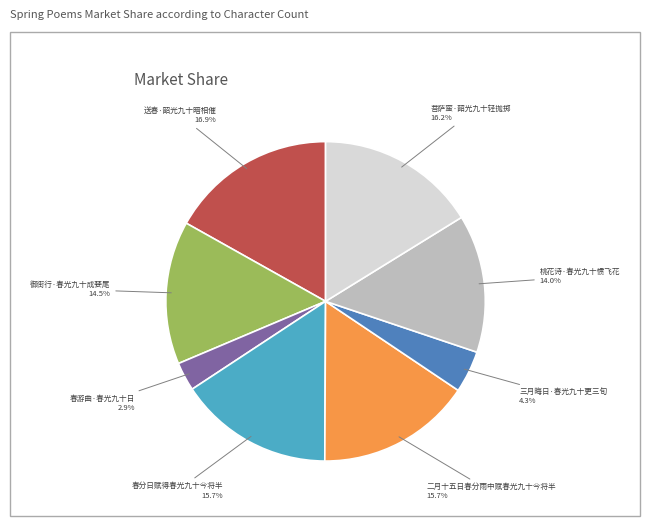

To the nearest percent, what is the average slice percentage?

12%